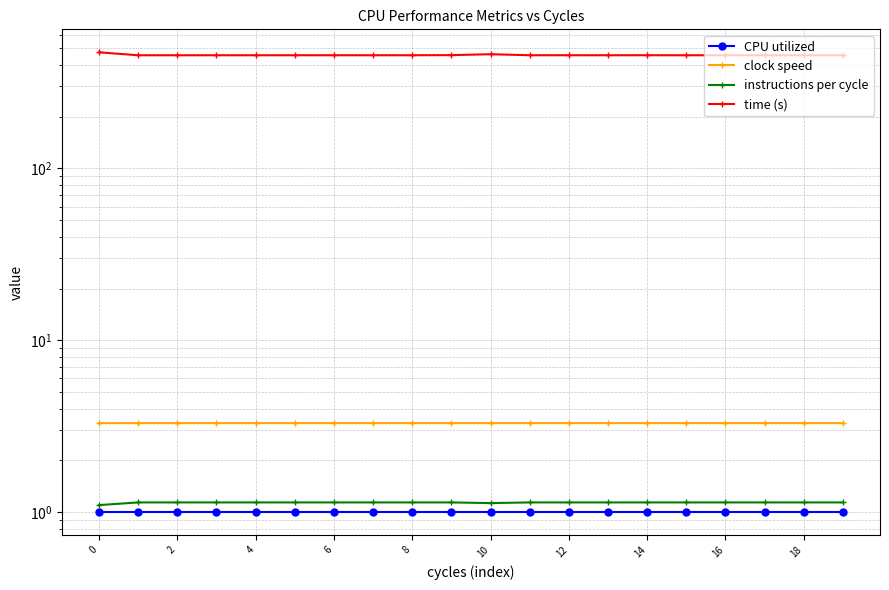

How many interior local valleys does the instructions per cycle series have?

1